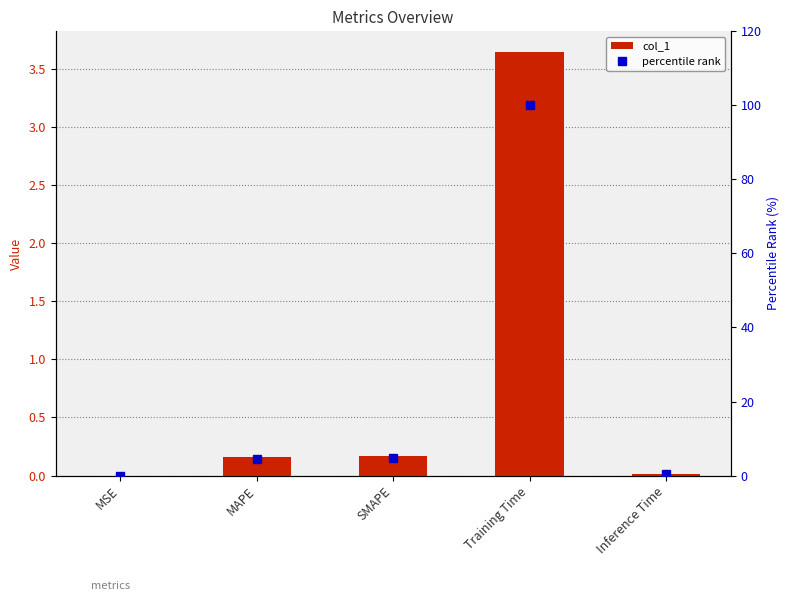

At how many categories does at least one series exceed 7?

1